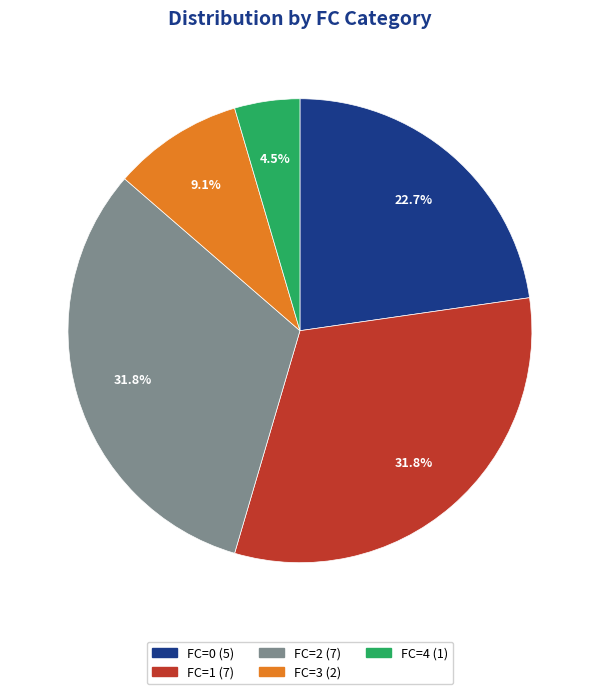

Between FC=3 and FC=2, which is larger?

FC=2